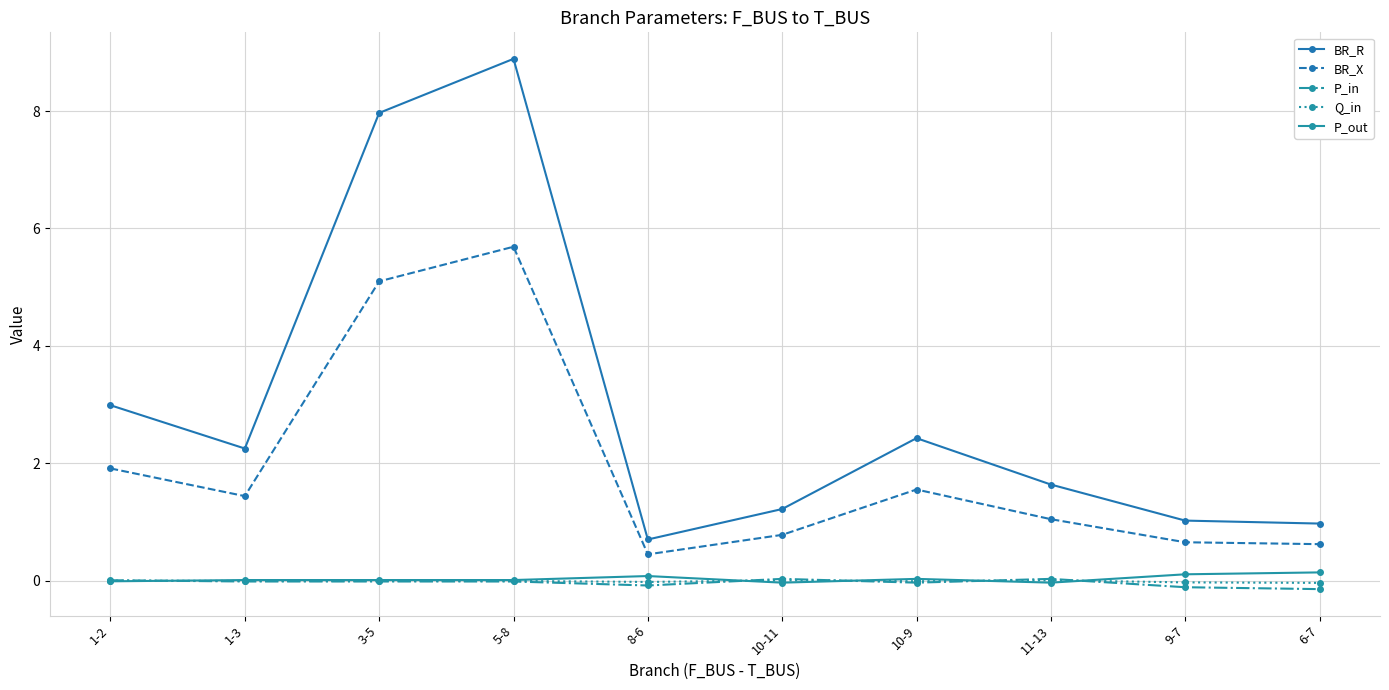

How many categories are shown in the chart?

10